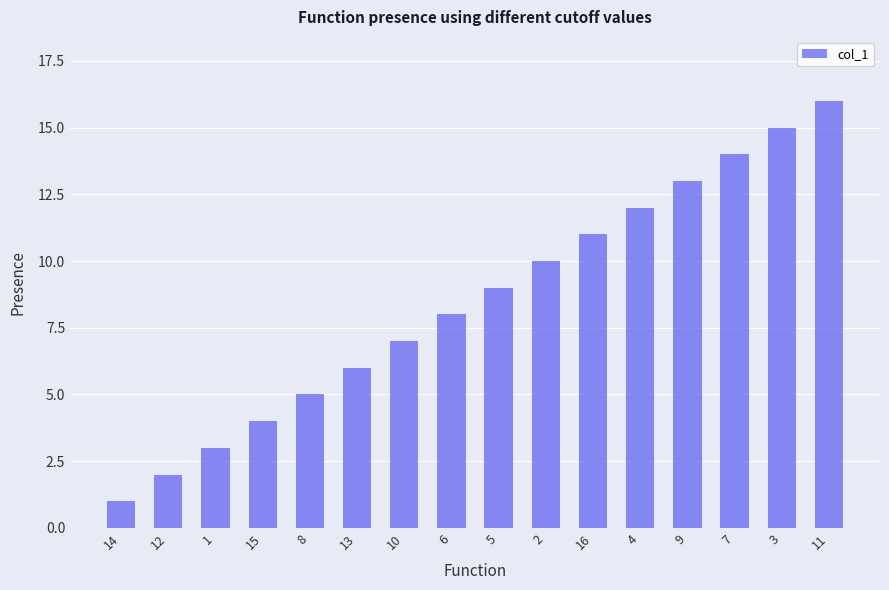

Is it true that the value at 2 is 10?

True